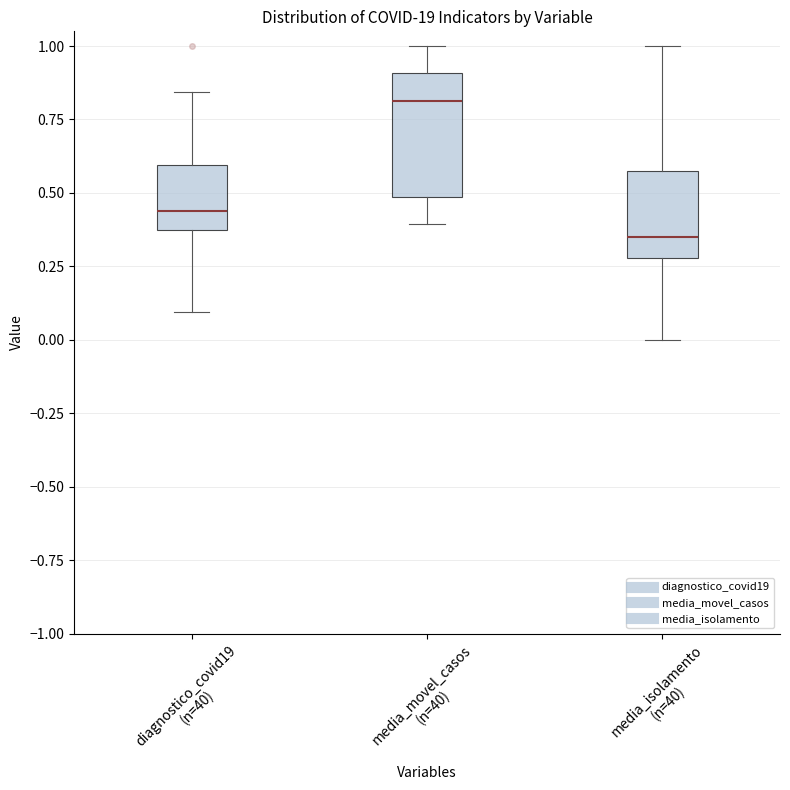

Where does the lower whisker of the box for diagnostico_covid19 (n=40) end on the y-axis? The values are not printed on the chart, so give them approximately, as read against the axis.

0.10